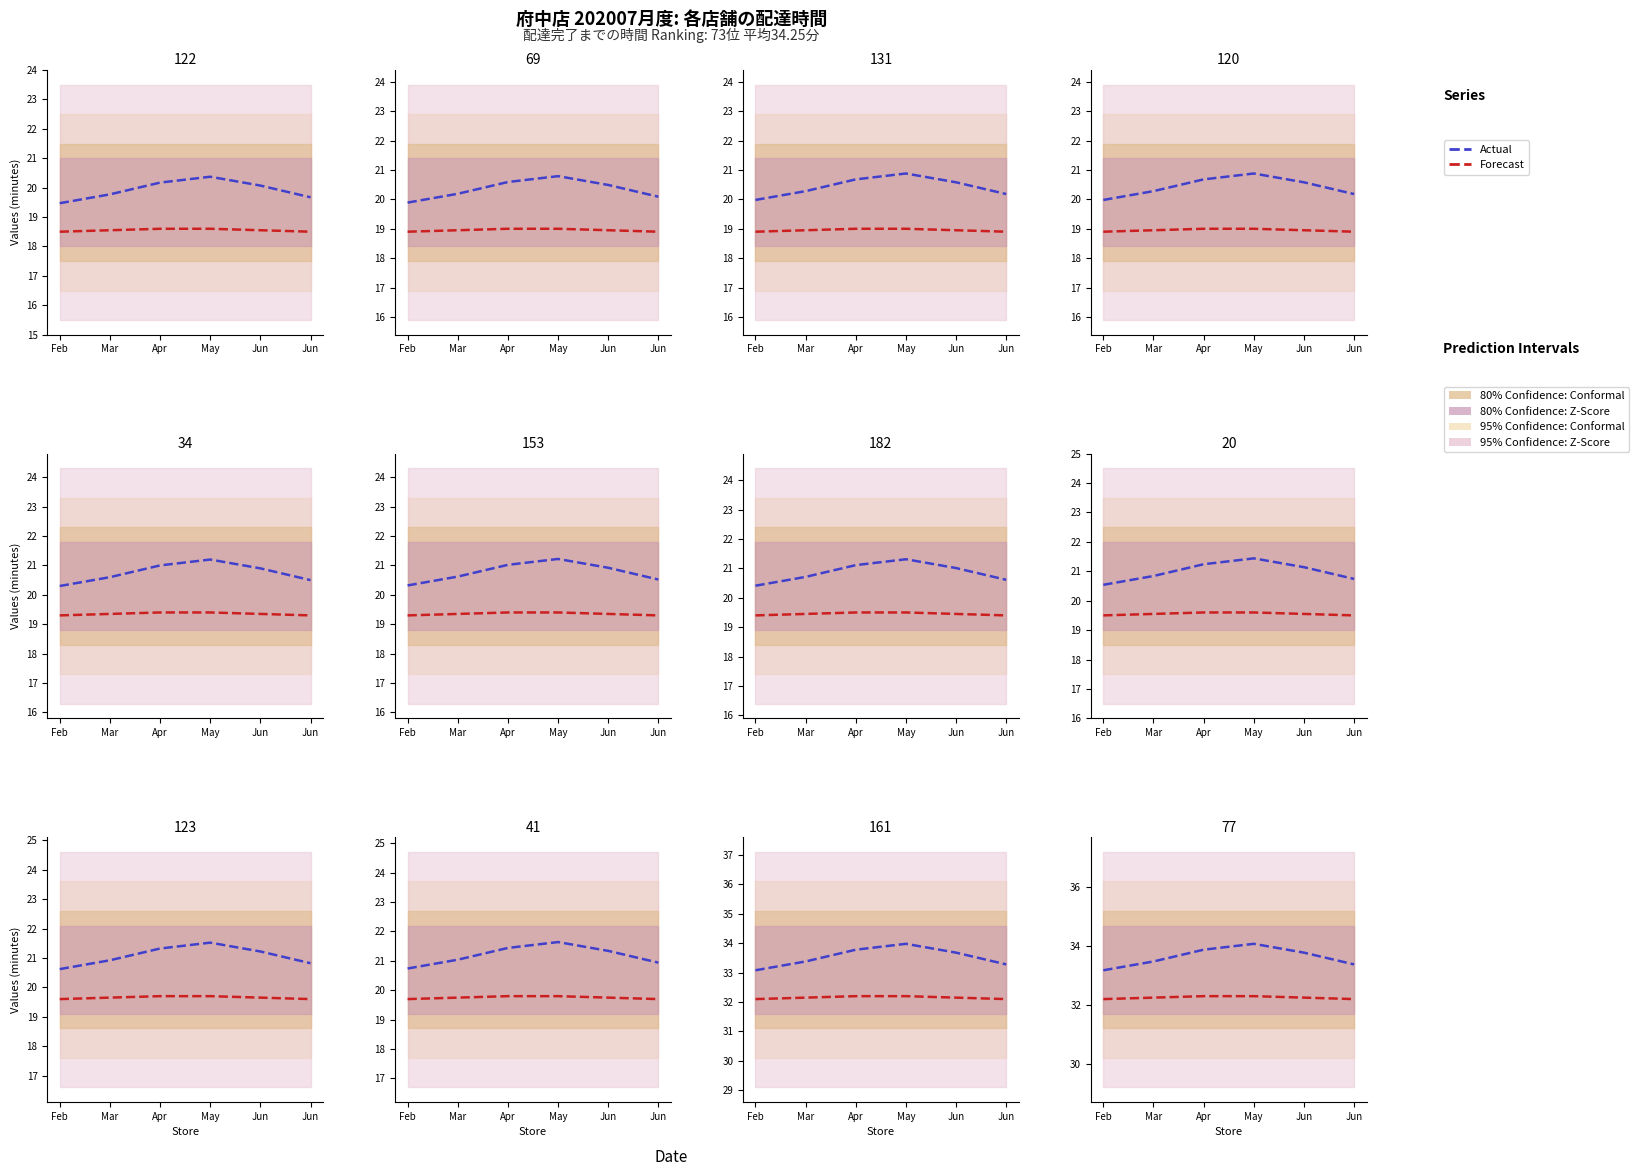

In Actual, how many points are higher than both neighbors (excluding endpoints)?

1